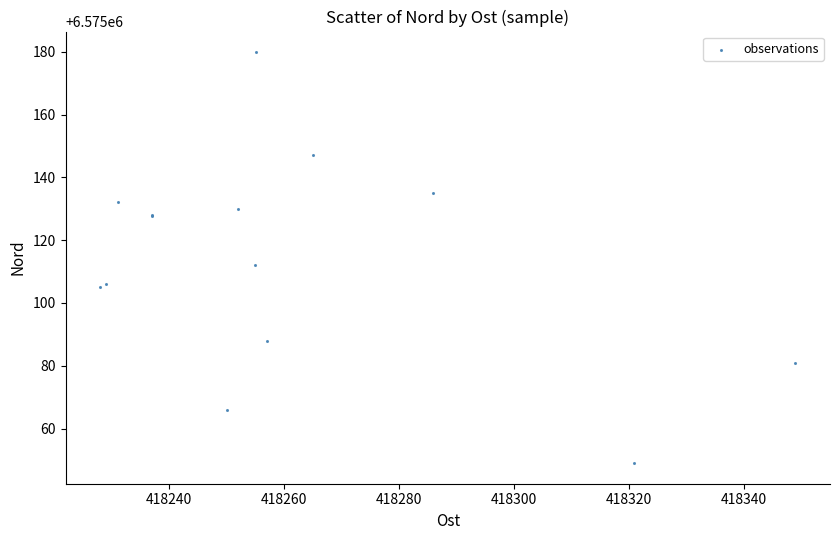

What Y value in the scatter plot is closest to 6575114?

6575112.0